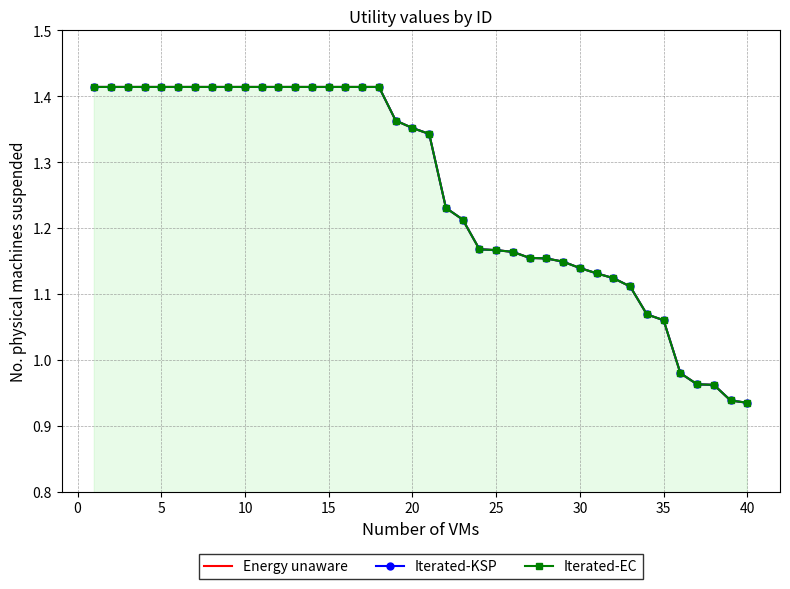

Which series has the largest total across all categories?

Energy unaware